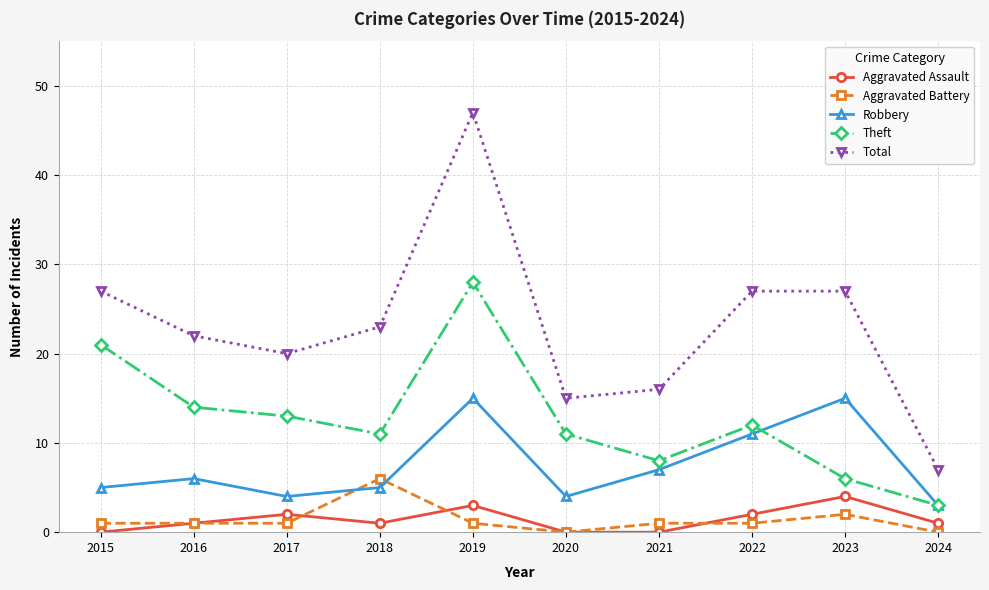

The value of Theft at 2024 is 3. True or false?

True